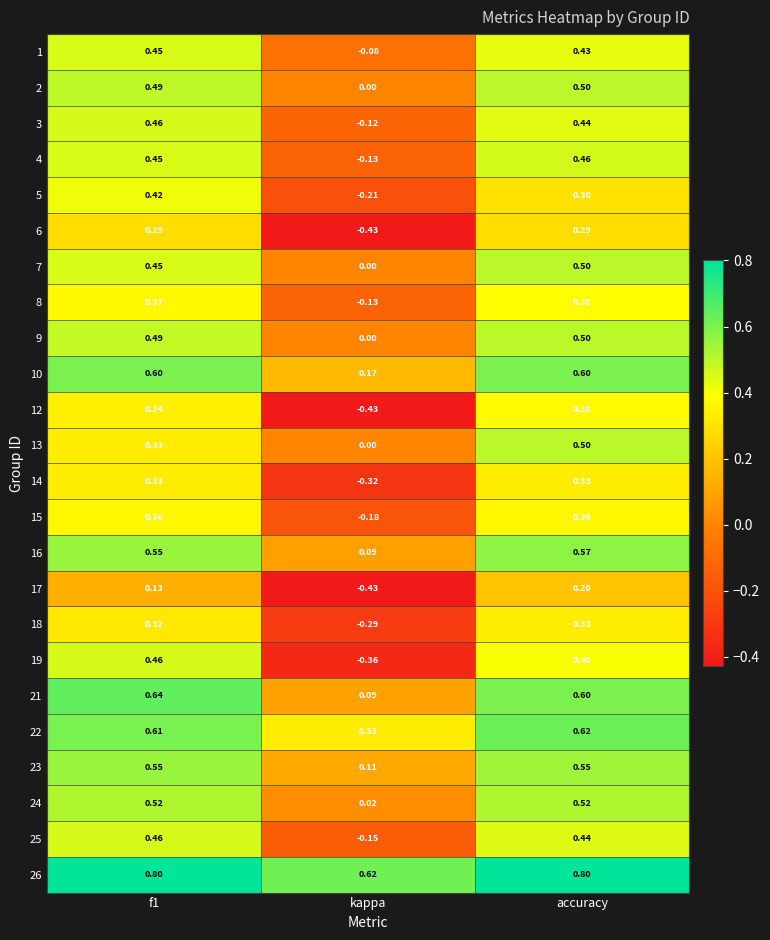

At which label does 10 reach its minimum?

kappa